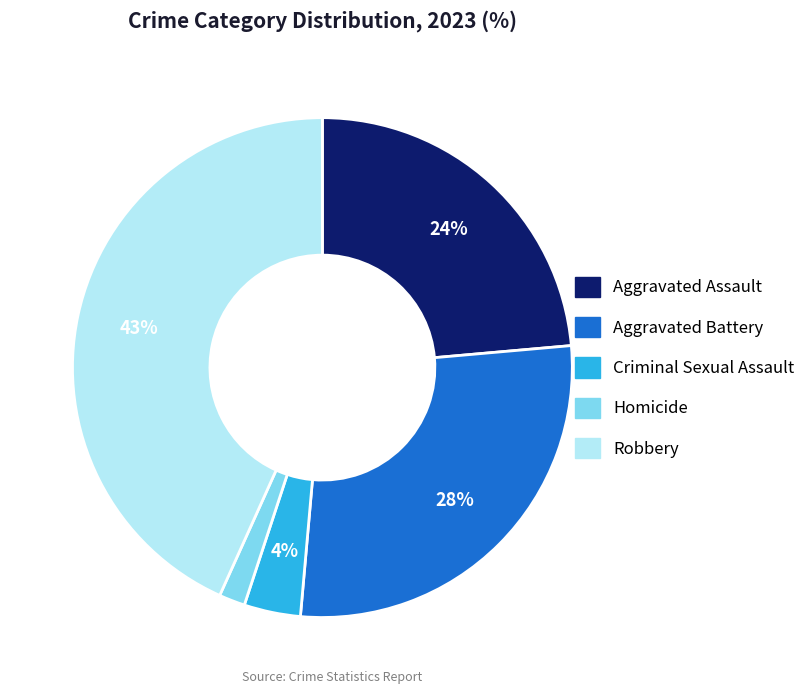

Is the sum of Aggravated Battery and Robbery greater than half?

Yes